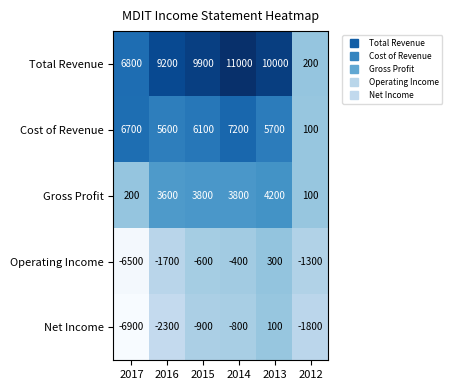

What is the sum of the Total Revenue values at 2012 and 2014?

11200